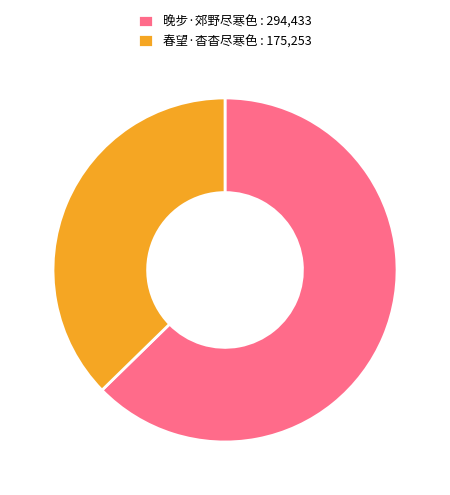

Do 晚步·郊野尽寒色 : 294,433 and 春望·杳杳尽寒色 : 175,253 together represent more than half of the pie?

Yes